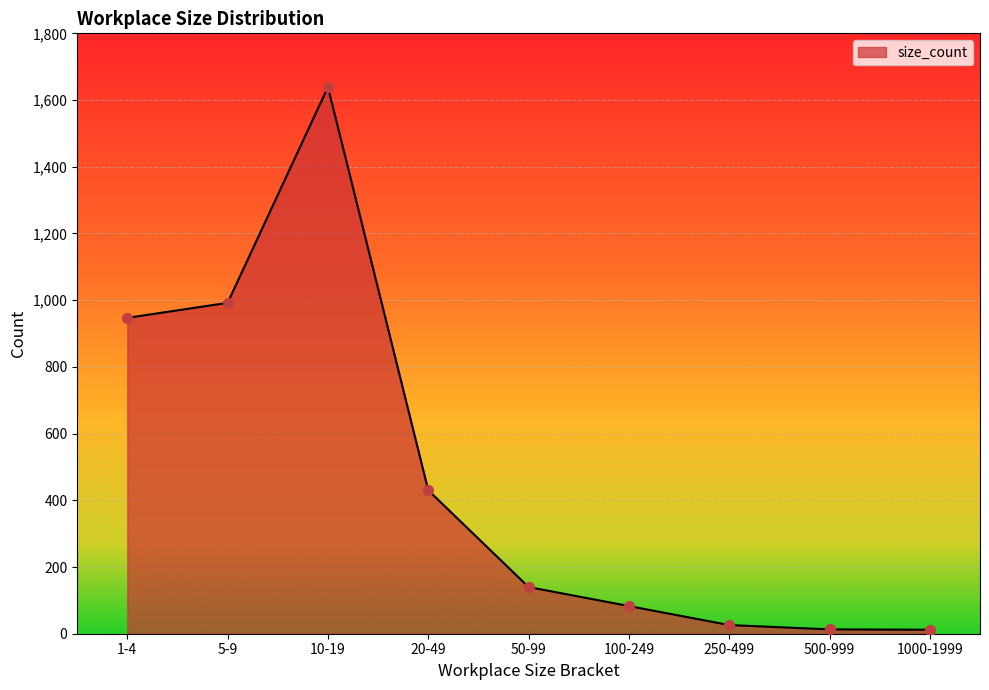

Which has a higher value, 250-499 or 10-19?

10-19